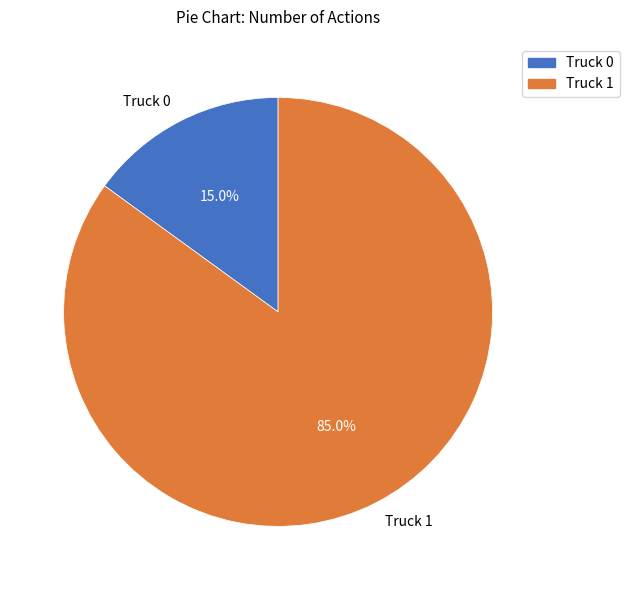

Count the number of slices in the pie.

2